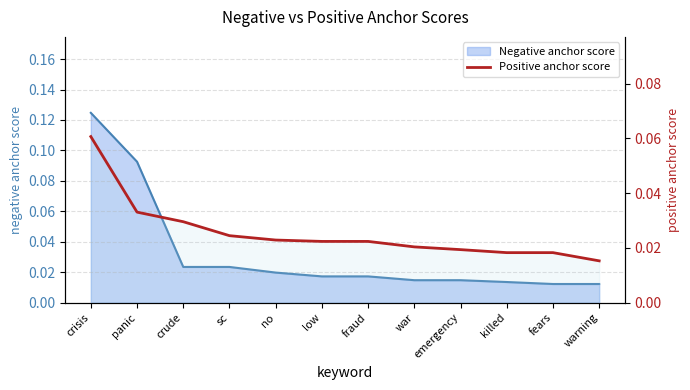

Which category has the highest value across all series?

crisis